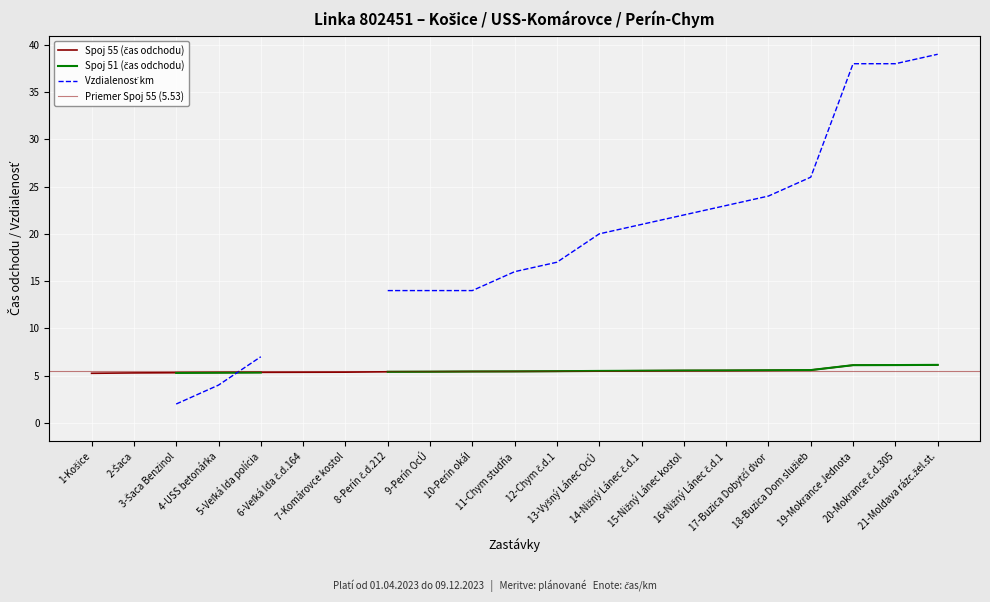

Count the values in the range 5 to 6.

18